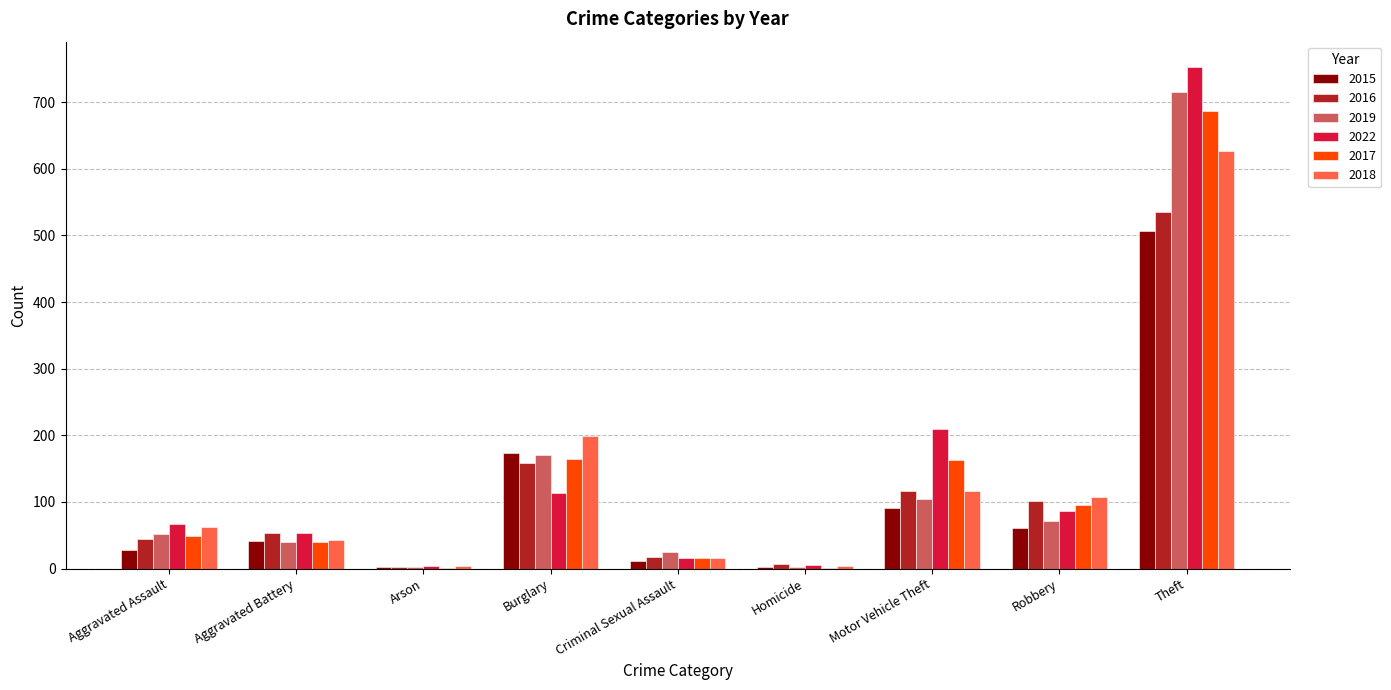

What is the sum of the 2015 values at Motor Vehicle Theft and Burglary?

265